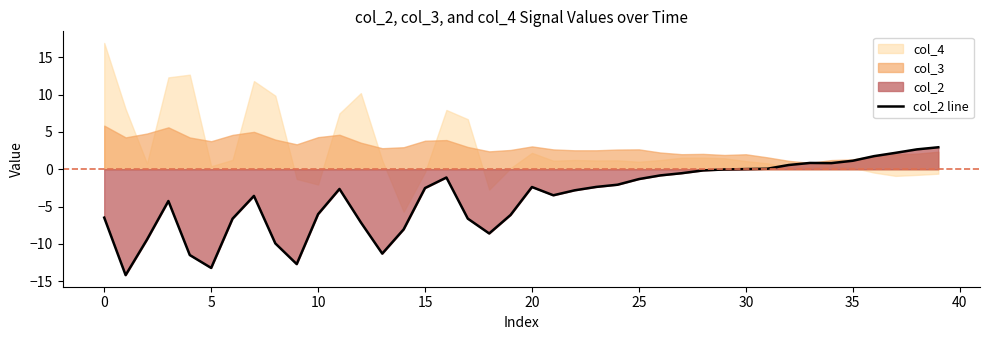

What is the approximate value at 11?

-2.6